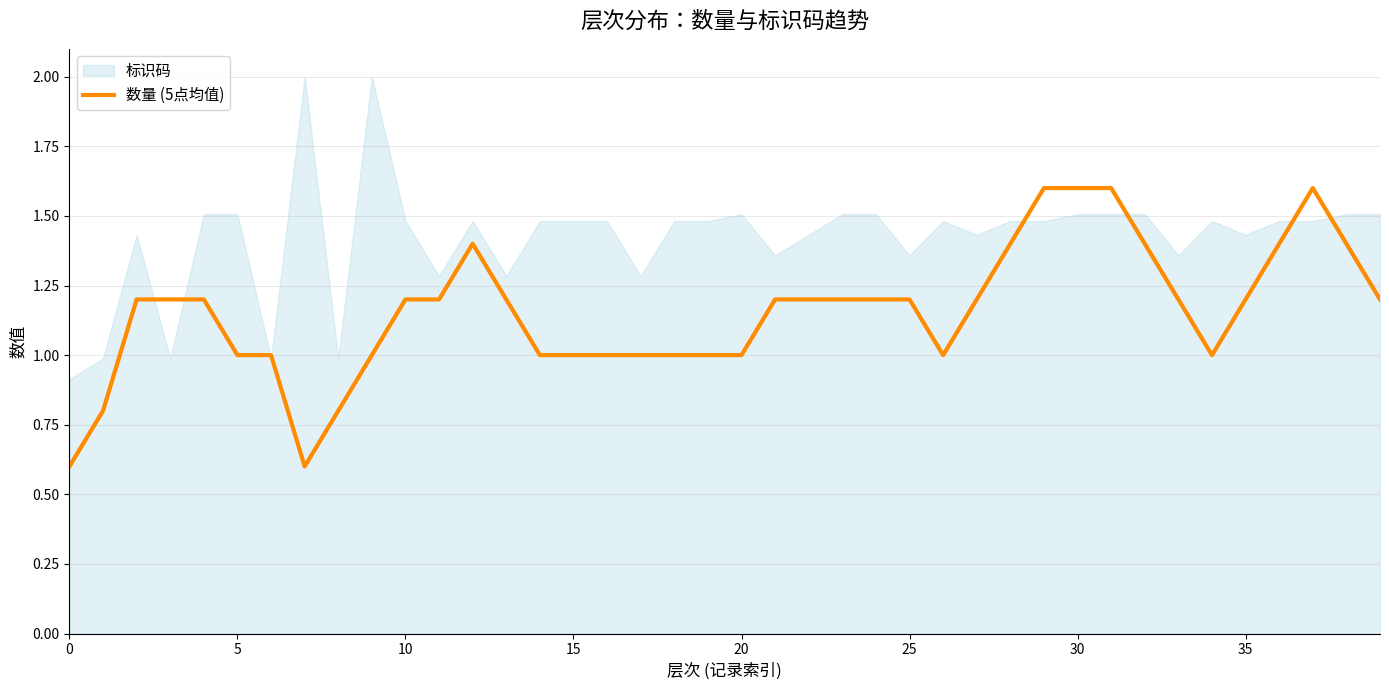

Reading right to left, list all the values displayed in this chart.

1.2	1.4	1.6	1.4	1.2	1.0	1.2	1.4	1.6	1.6	1.6	1.4	1.2	1.0	1.2	1.2	1.2	1.2	1.2	1.0	1.0	1.0	1.0	1.0	1.0	1.0	1.2	1.4	1.2	1.2	1.0	0.8	0.6	1.0	1.0	1.2	1.2	1.2	0.8	0.6